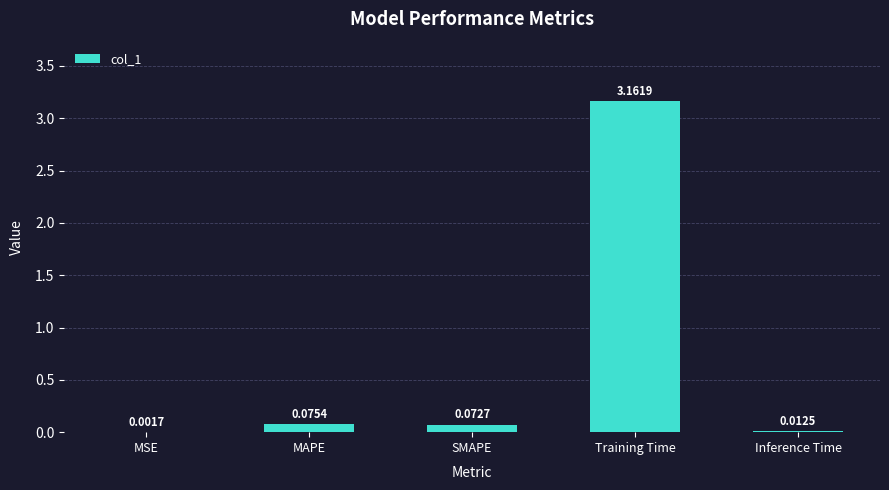

What is the sum of all values?

3.3